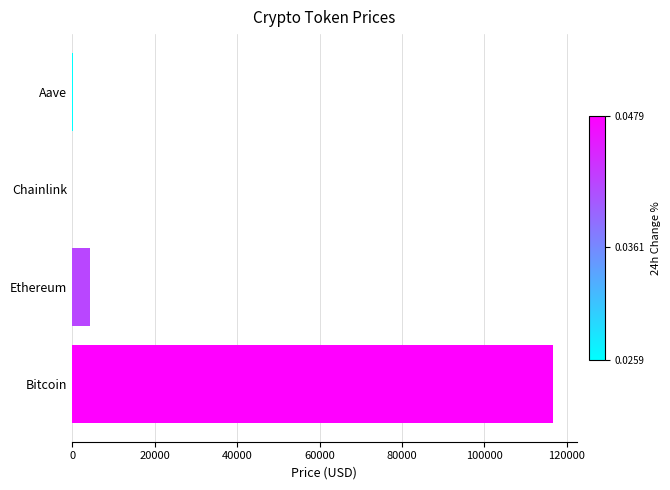

What is the maximum value shown in the chart?

116527.0